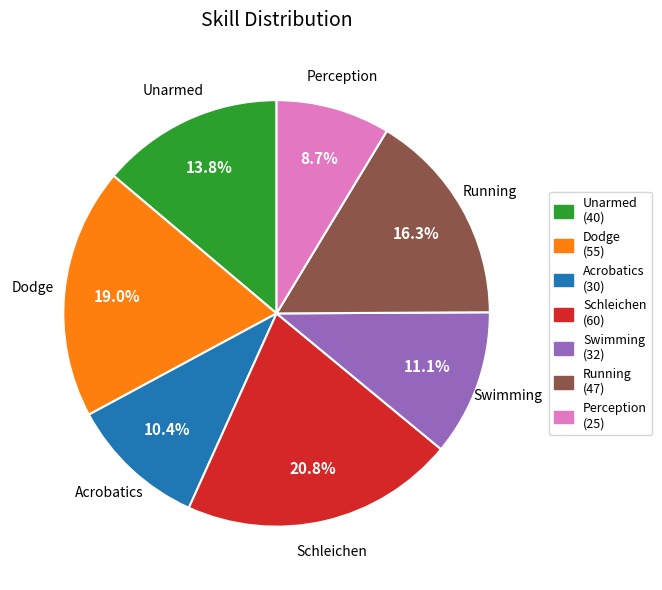

The Swimming slice represents 11% of the pie. True or false?

True